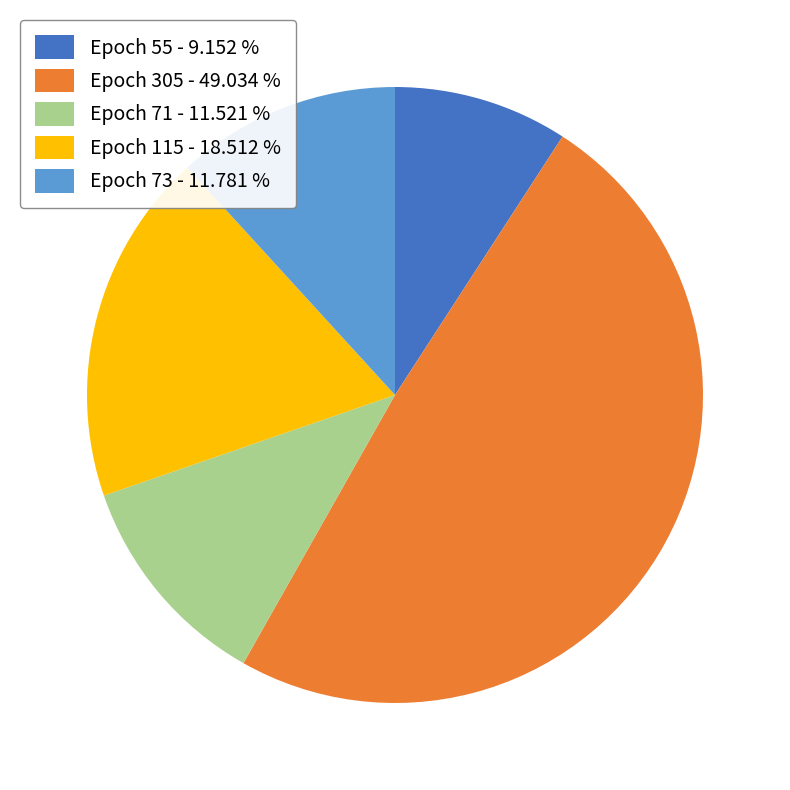

Combined, do Epoch 71 - 11.521 % and Epoch 305 - 49.034 % account for over 50%?

Yes